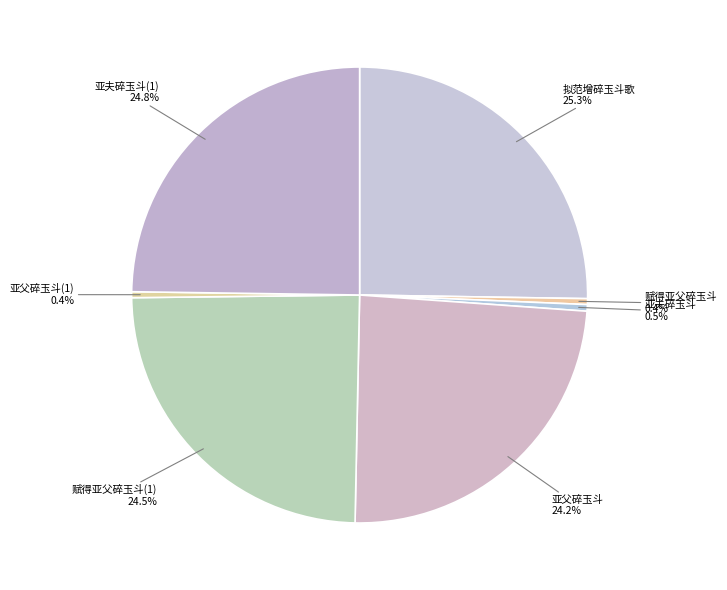

To the nearest percent, what is the average slice percentage?

14%